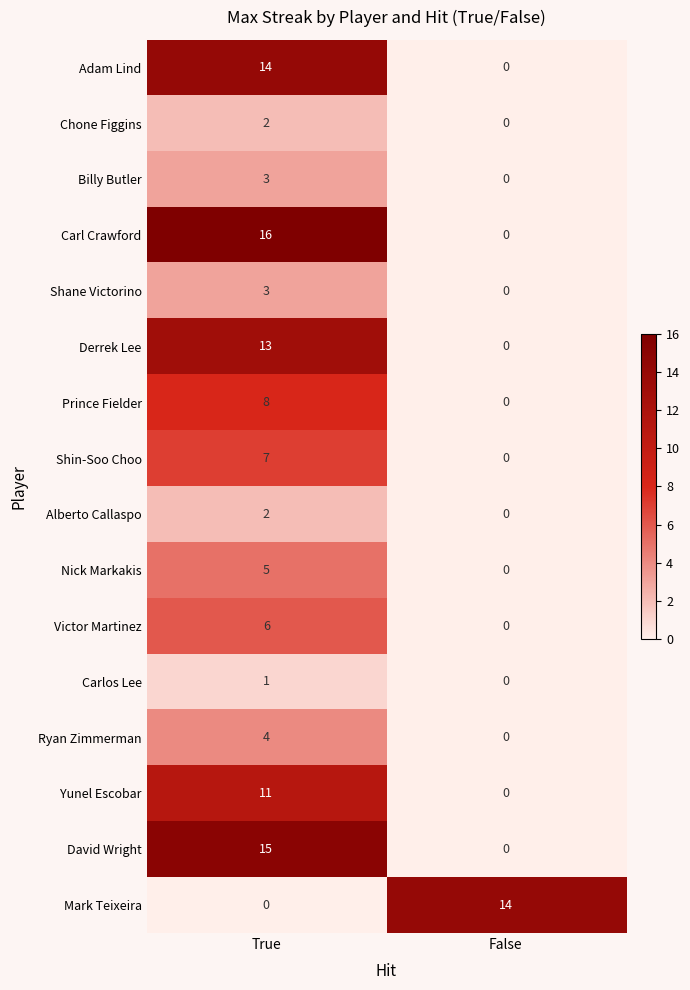

What is the approximate value of Carl Crawford at True, to the nearest 5?

15